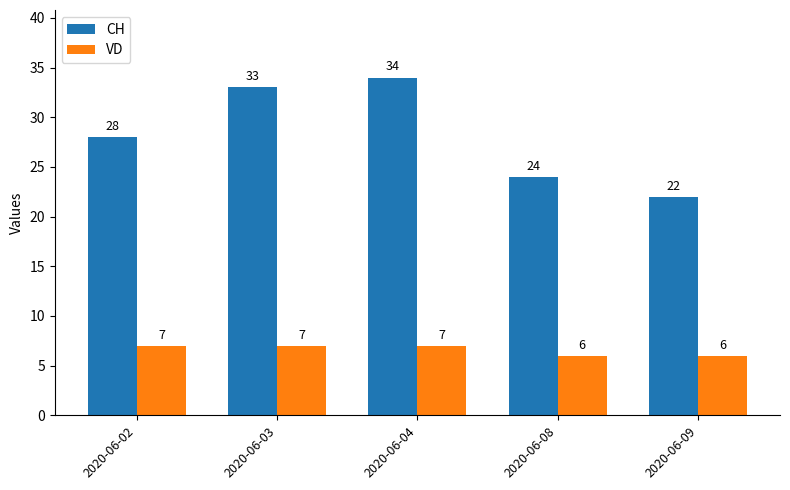

At which label is CH closest to 28?

2020-06-02